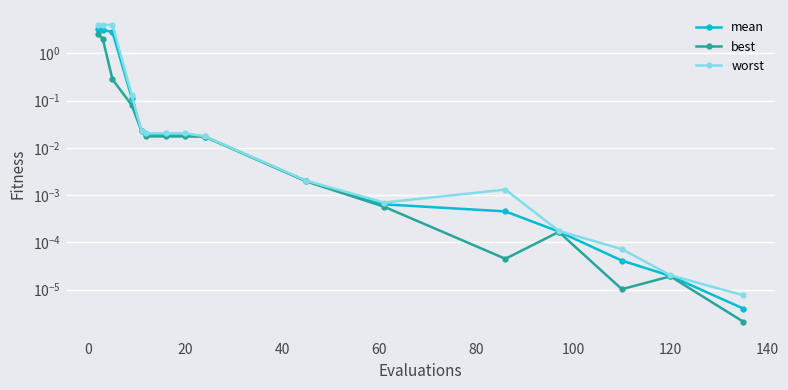

At how many categories does at least one series exceed 2?

3